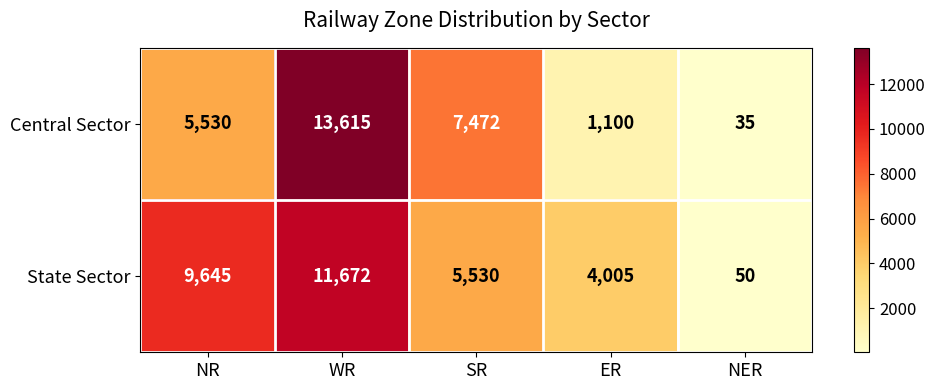

How many State Sector values are between 4005 and 9645?

3